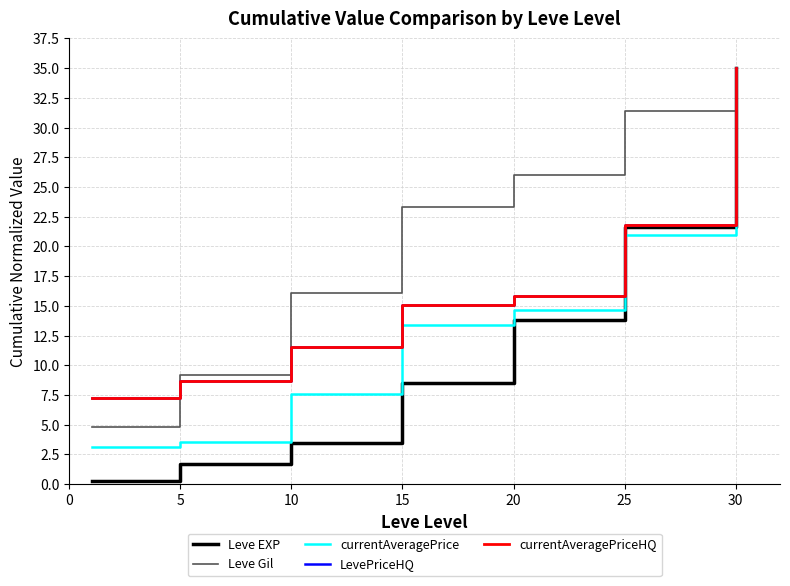

Reading right to left, what are all the values shown in this chart?

Leve EXP: 35.0	21.6	13.8	8.5	3.4	1.7	0.3
Leve Gil: 35.0	31.4	26.0	23.3	16.1	9.2	4.8
currentAveragePrice: 35.0	21.0	14.7	13.4	7.6	3.6	3.1
LevePriceHQ: 35.0	21.8	15.9	15.1	11.5	8.6	7.2
currentAveragePriceHQ: 35.0	21.8	15.9	15.1	11.5	8.6	7.2